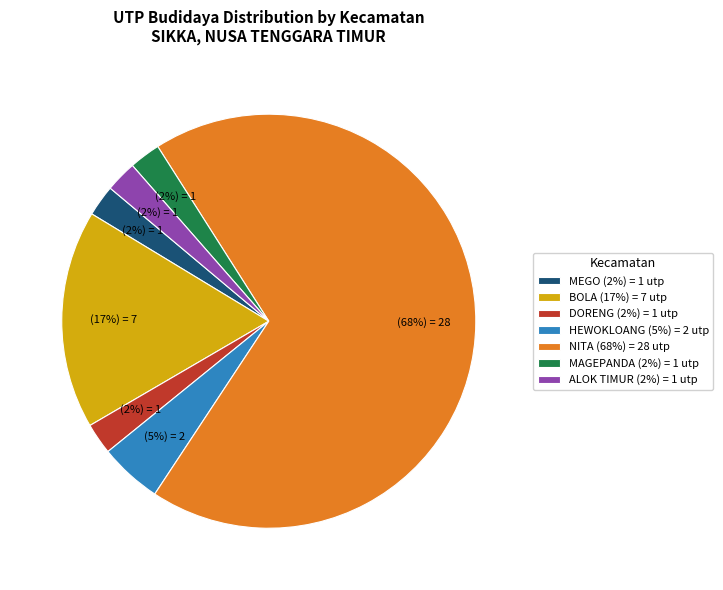

To the nearest percent, what is the average slice percentage?

14%